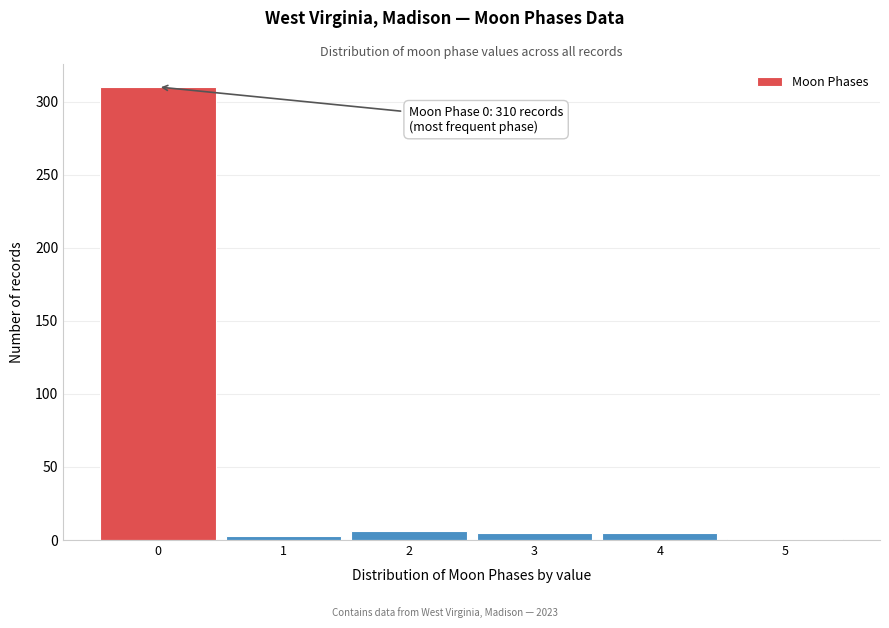

What is the sum of all values?

330